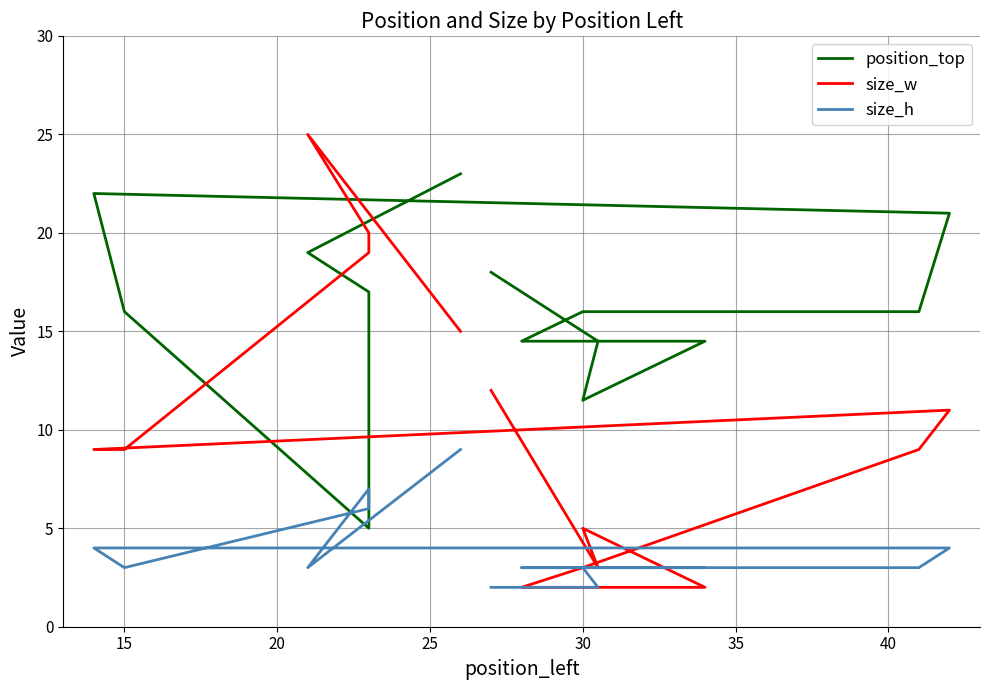

What is the sum of the size_h values at 20 and 25?

13.0